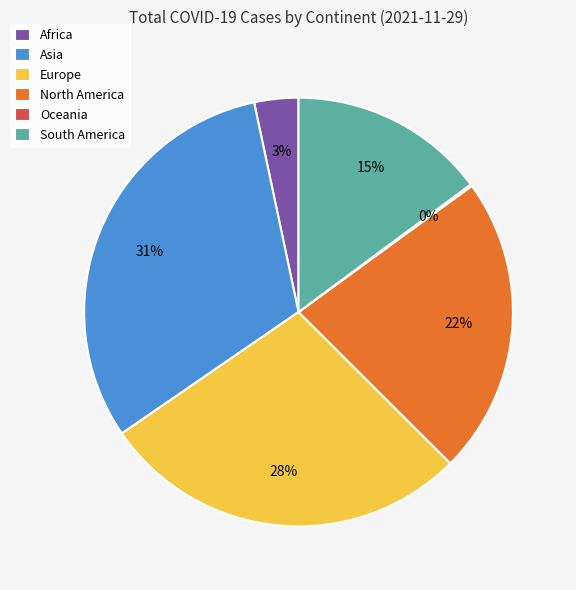

What is the largest slice in the pie chart?

Asia